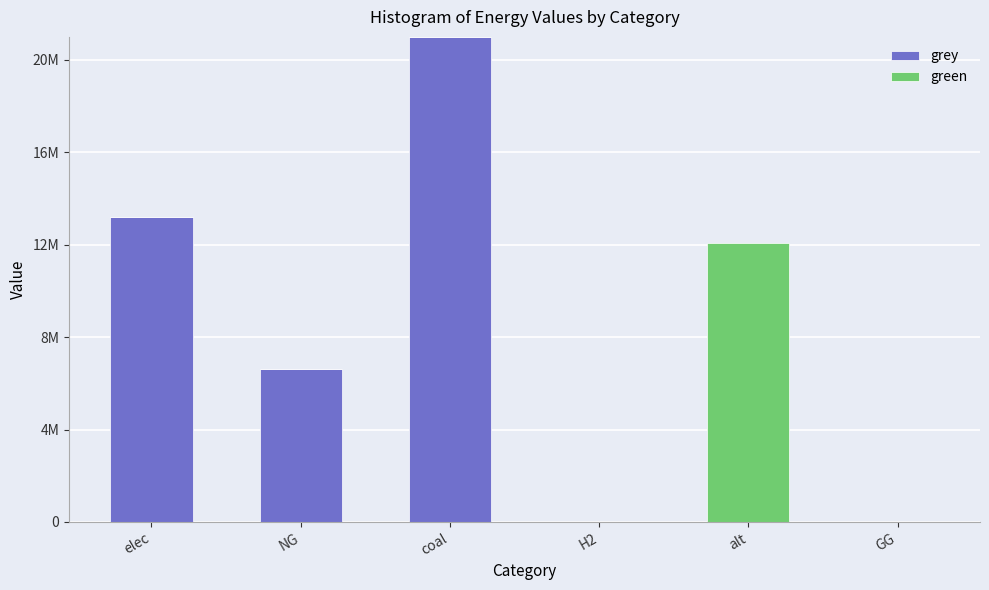

Which category has the highest value in the grey series?

coal